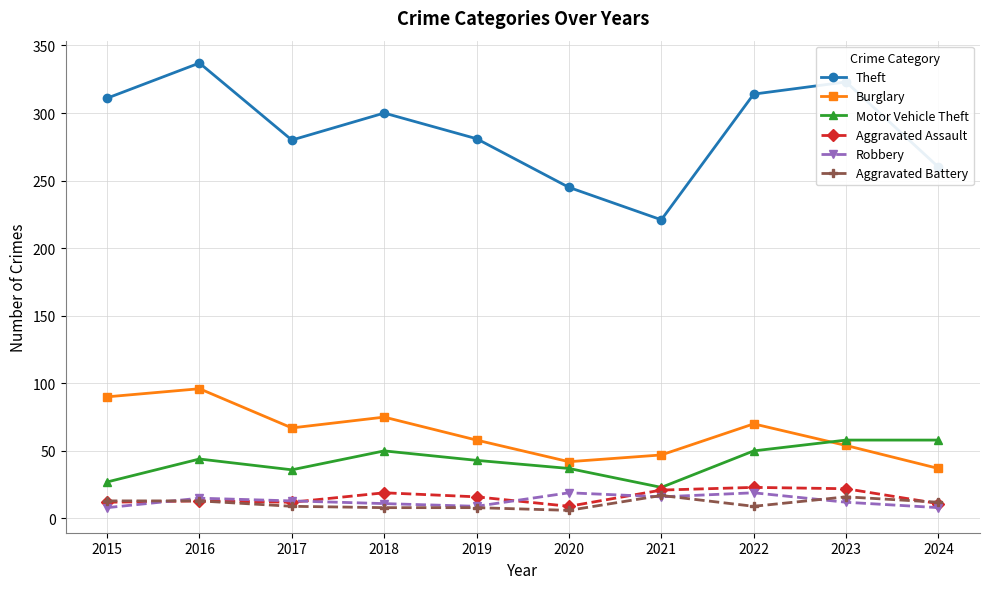

What is the maximum value for Burglary?

96